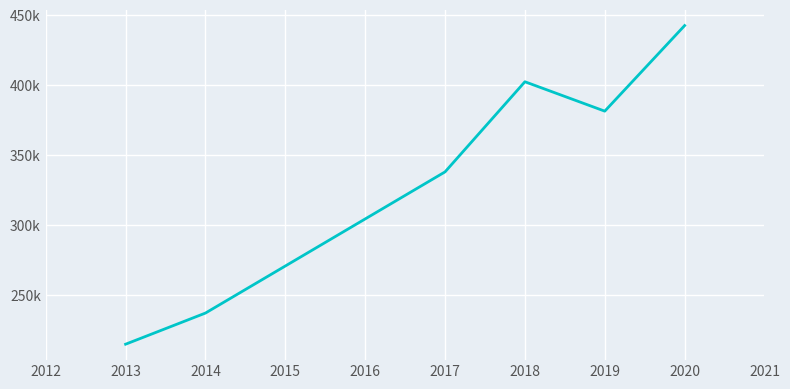

What is the smallest value displayed?

214.7